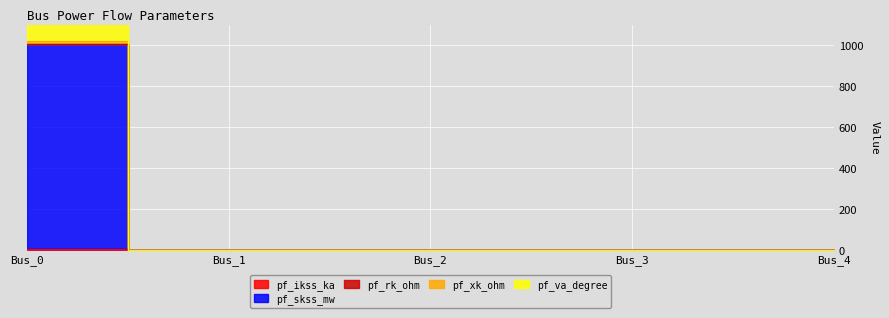

True or false: pf_skss_mw has a value of 402.3 at Bus_0.

False